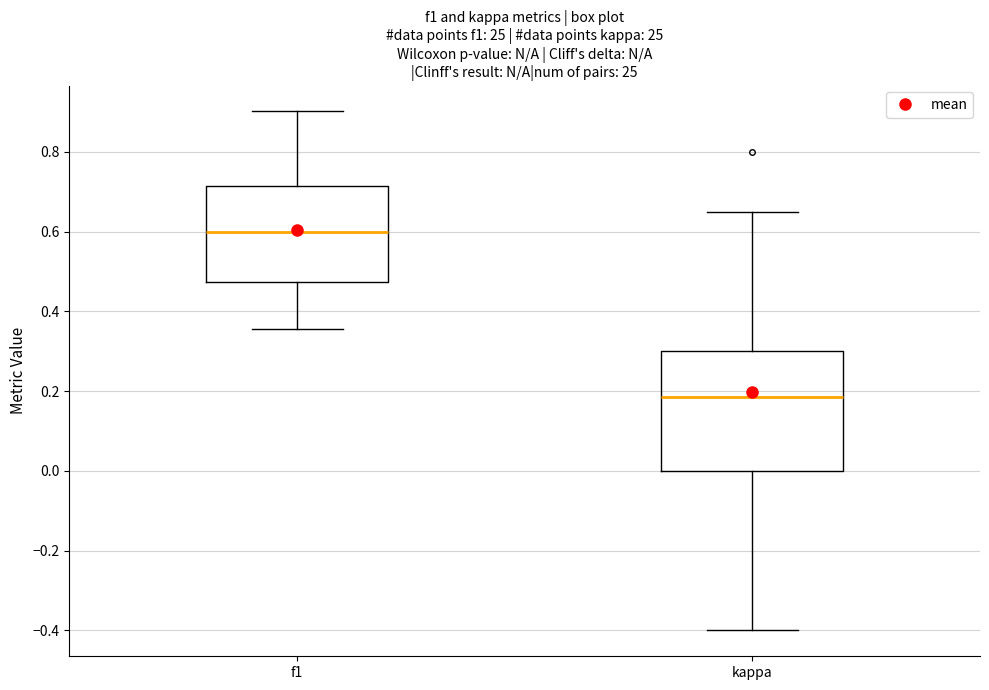

Reading left to right, transcribe this box plot: for each box, give where its median line is, the range the box spans, and where its two whiskers end, as read against the y-axis. The values are not printed on the chart, so give them approximately, as read against the axis.

f1: median 0.60, box 0.48 to 0.72, whiskers 0.36 to 0.90
kappa: median 0.18, box 0.00 to 0.30, whiskers -0.40 to 0.64